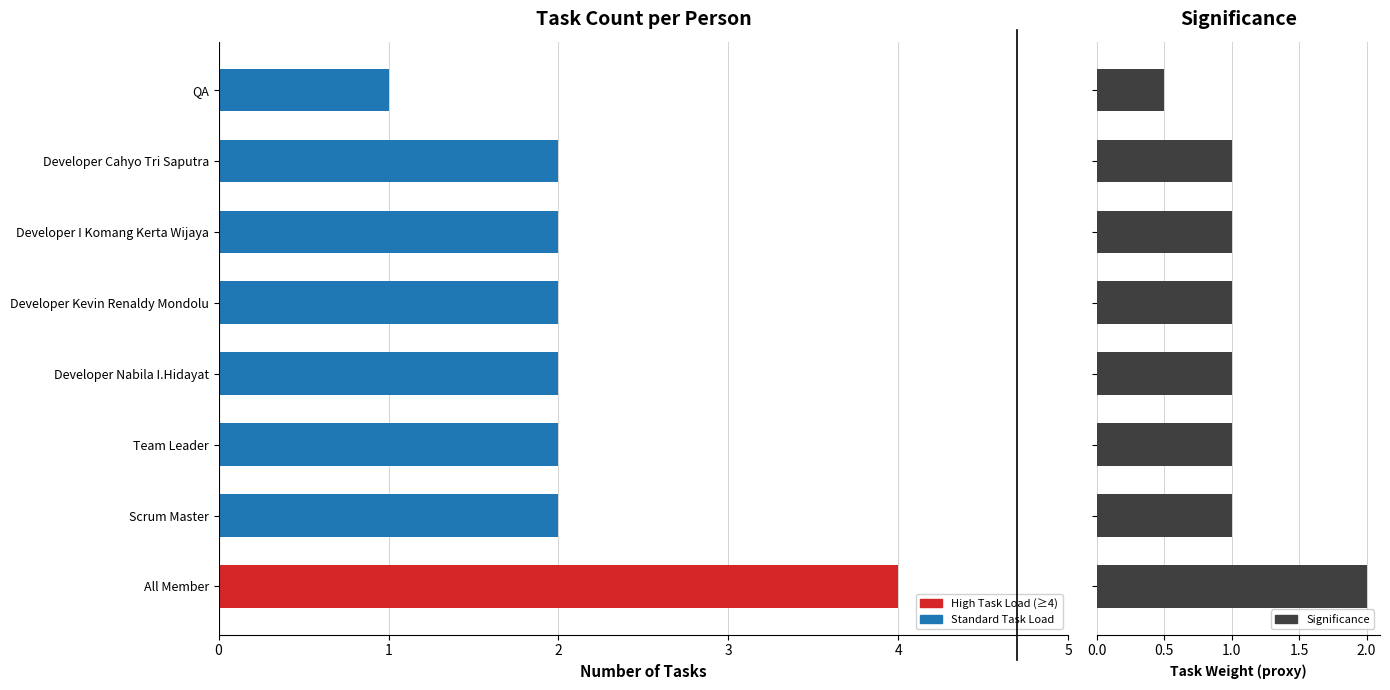

What is the difference between the second highest and minimum values in the Significance series?

0.5